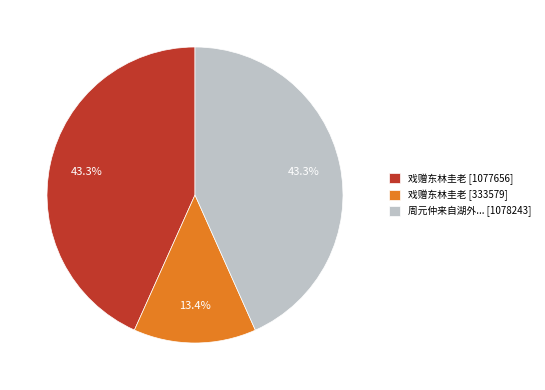

Which slice is the smallest?

戏赠东林圭老 [333579]